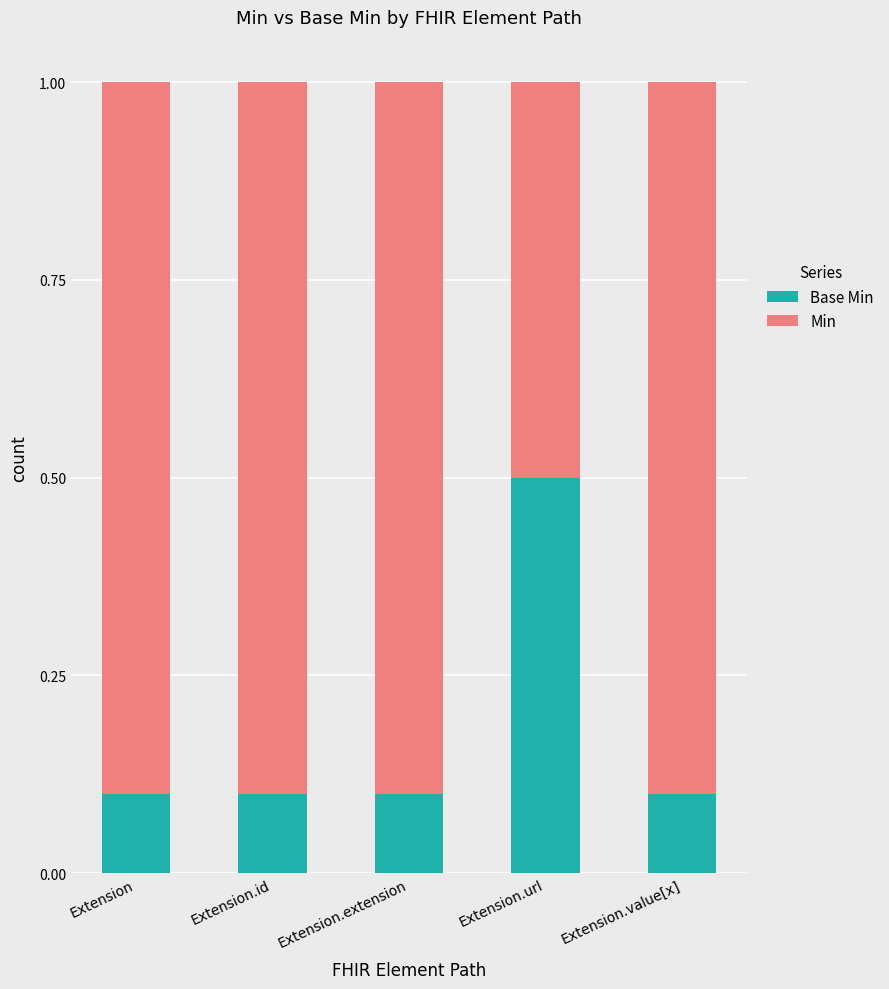

What is the total value across all series at Extension.id?

1.0